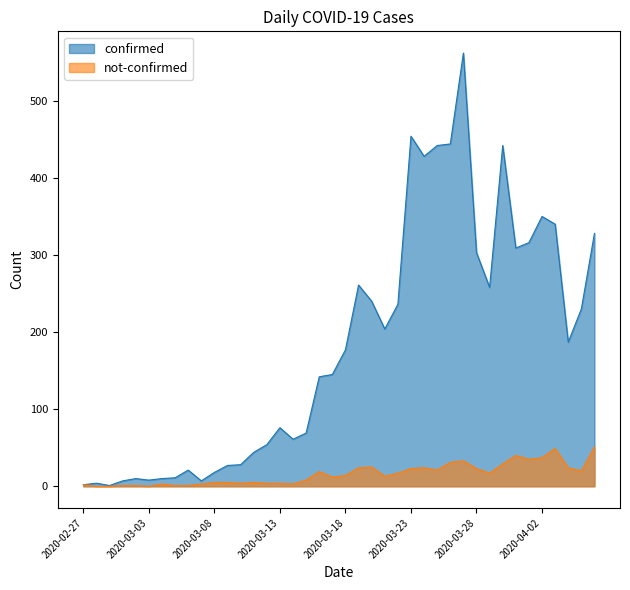

What is the average value of the confirmed series?

181